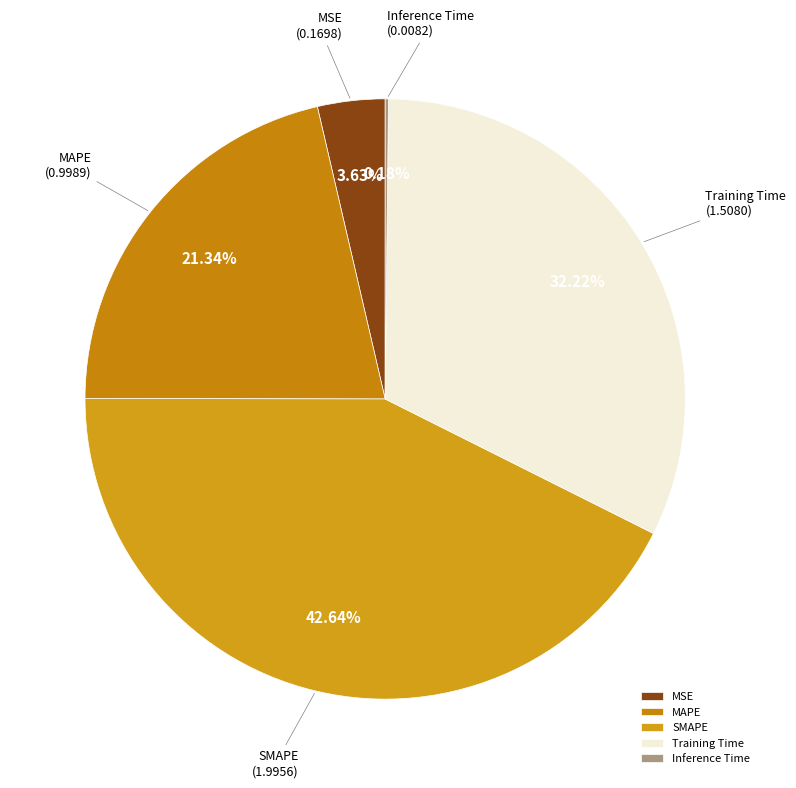

Which has a higher value, MSE or SMAPE?

SMAPE